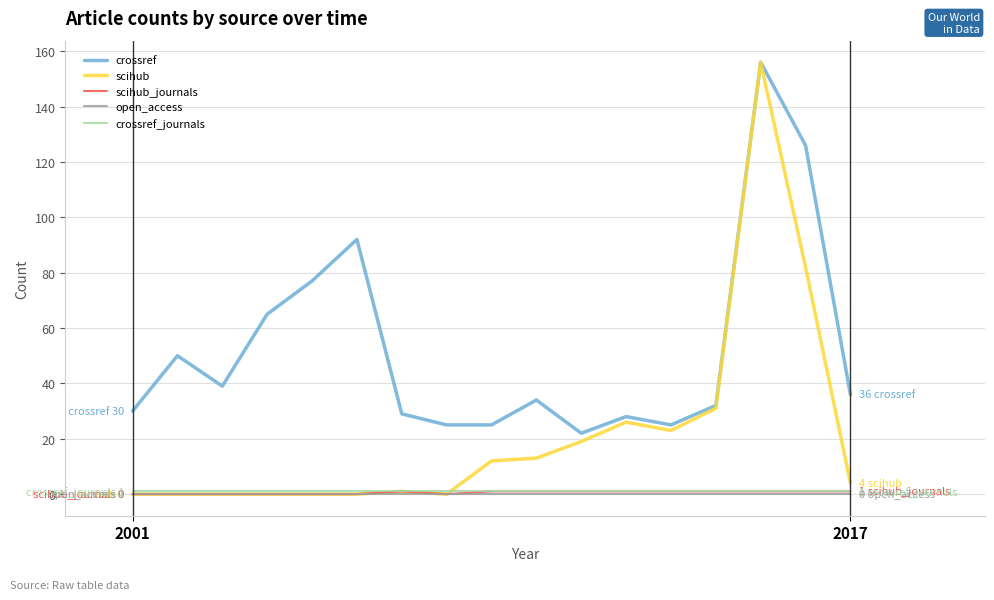

Which series has the largest range (max minus min)?

scihub